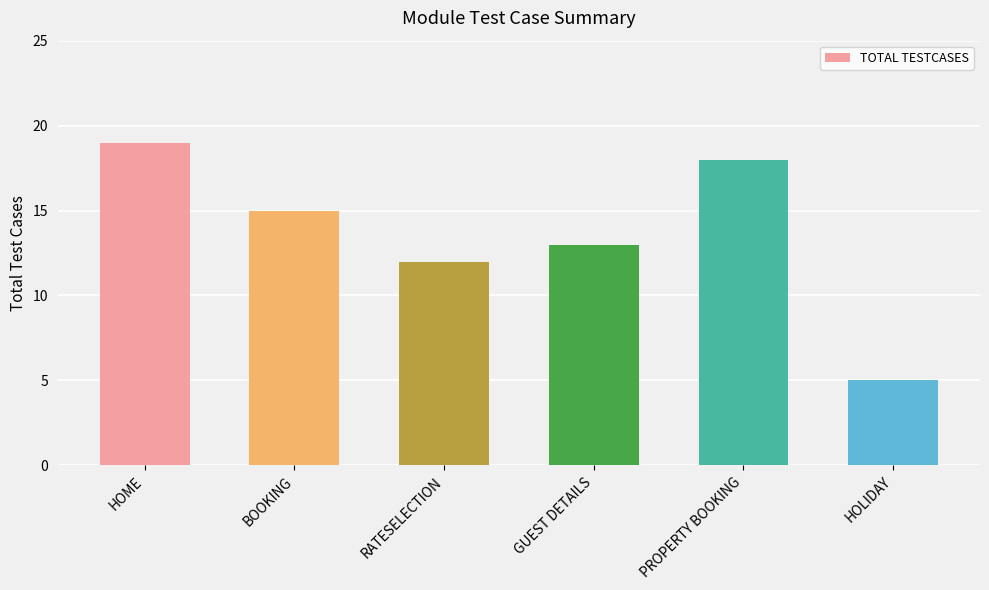

Are the bars grouped side by side (vs. stacked)?

No